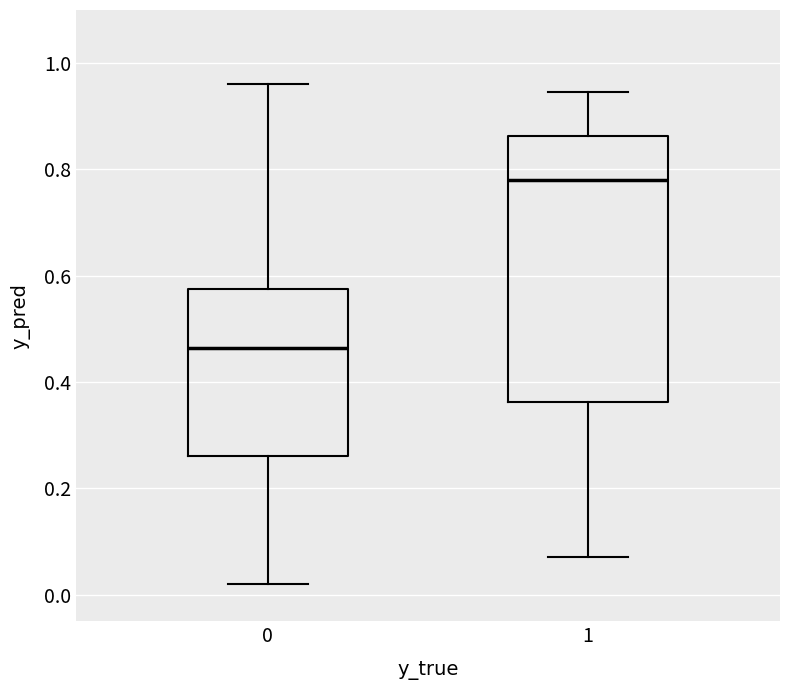

Comparing the boxes themselves (not the whiskers), which one is the tallest?

1